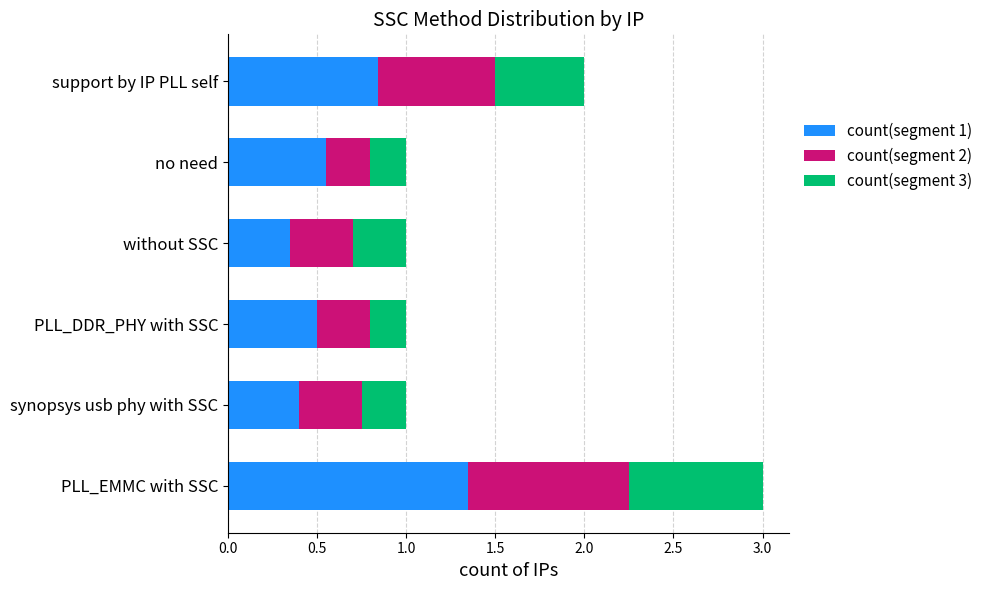

What is the difference between the count(segment 1) values at PLL_EMMC with SSC and support by IP PLL self?

0.5